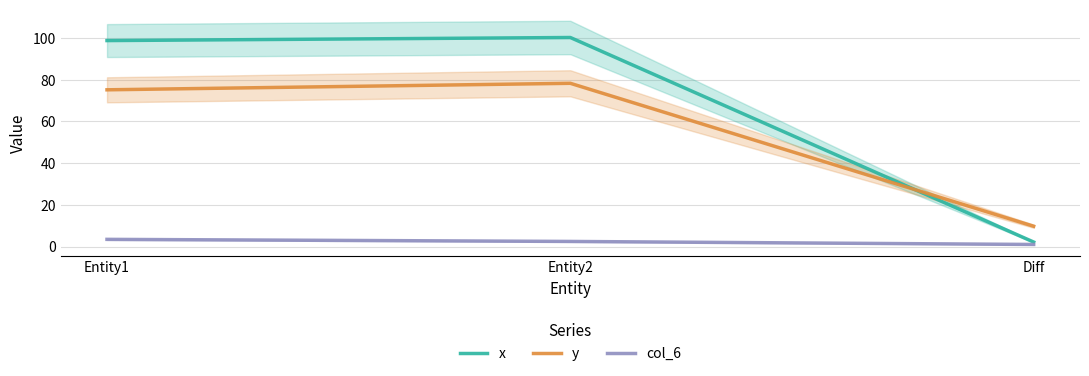

What is the spread (max minus min) of values at Entity2?

97.8